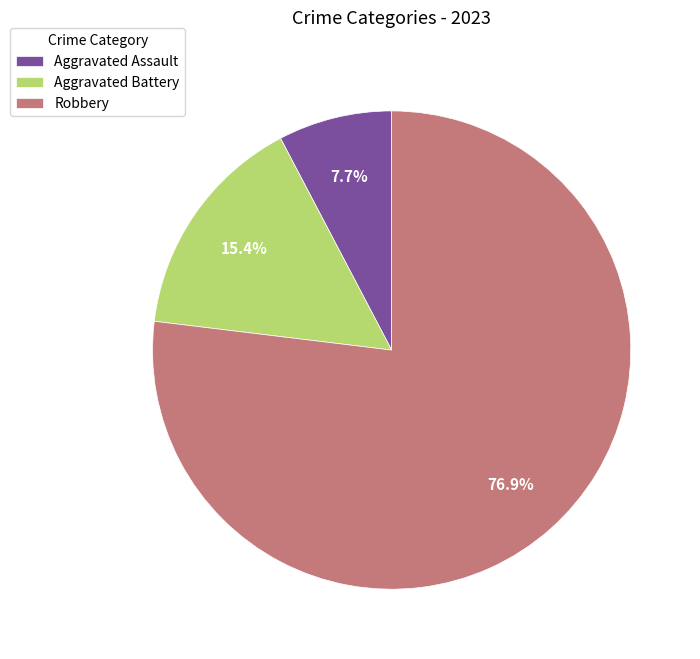

Does any single category account for the majority?

Yes